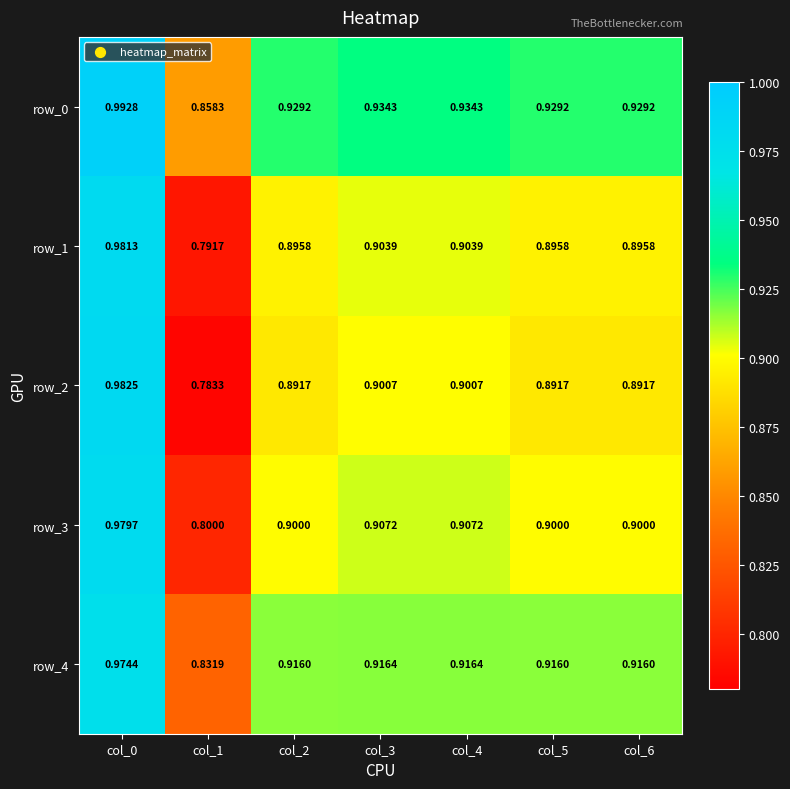

The row_2 series shows 0.5 at col_1. True or false?

False